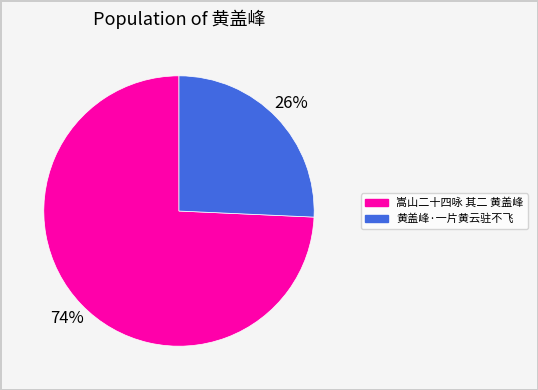

Is 黄盖峰·一片黄云驻不飞 the majority of the pie?

No